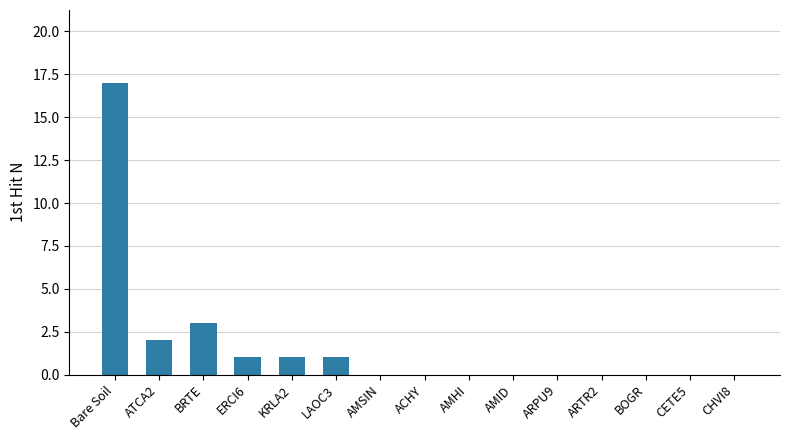

True or false: the data shows 3 at BRTE.

True